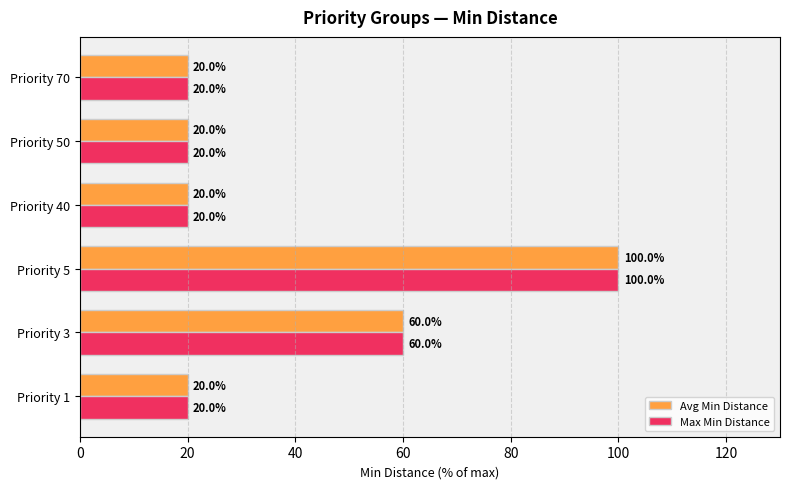

Which label corresponds to the largest value in the chart?

Priority 5